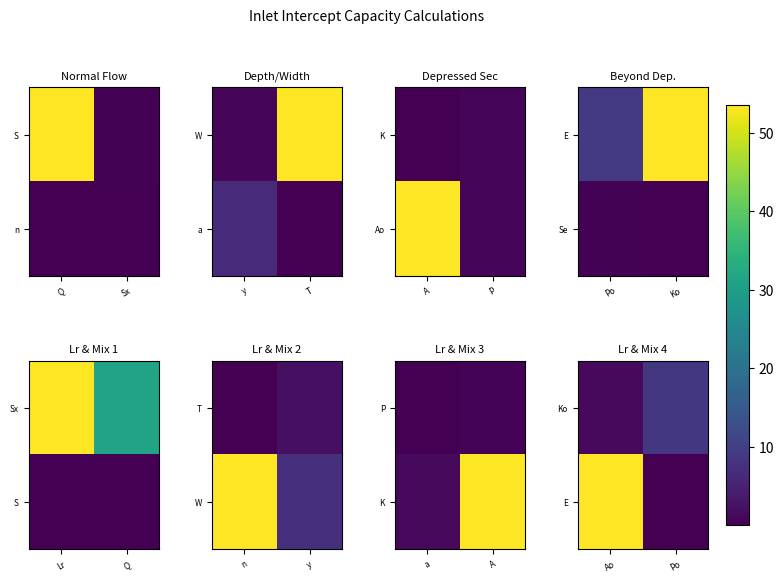

What is the minimum value shown in the chart?

0.5